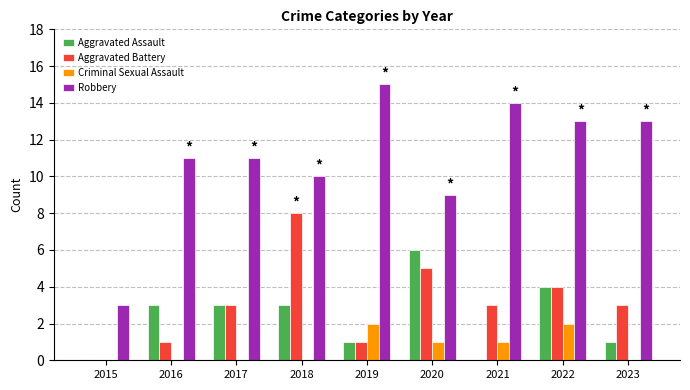

At which category is the sum across all series the highest?

2022